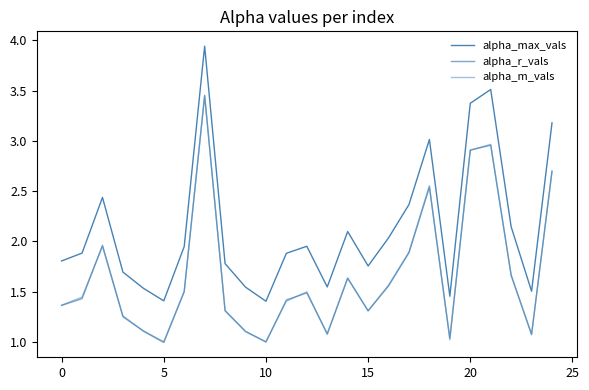

Does the chart have visible grid lines?

No